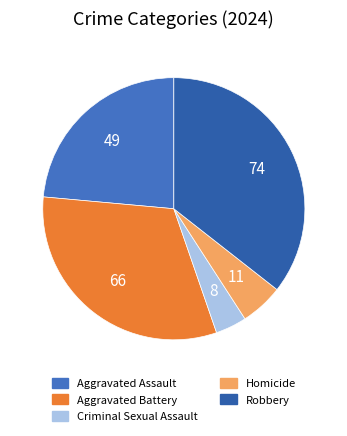

Combined, what portion of the pie is Homicide and Robbery?

40.9%